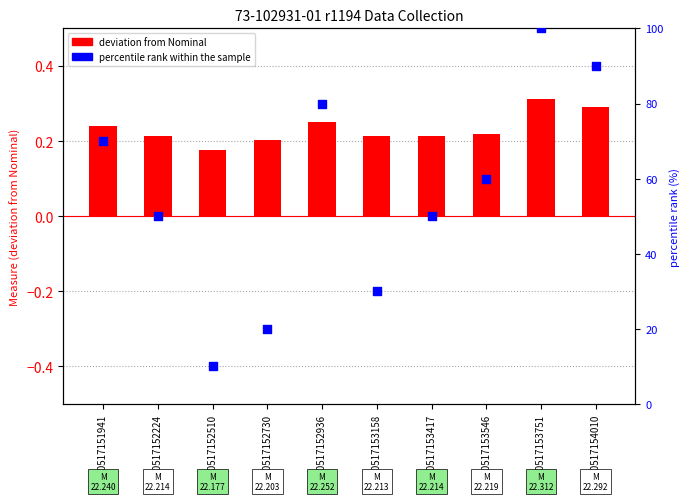

Which series has the largest Y range (max minus min)?

percentile rank within the sample